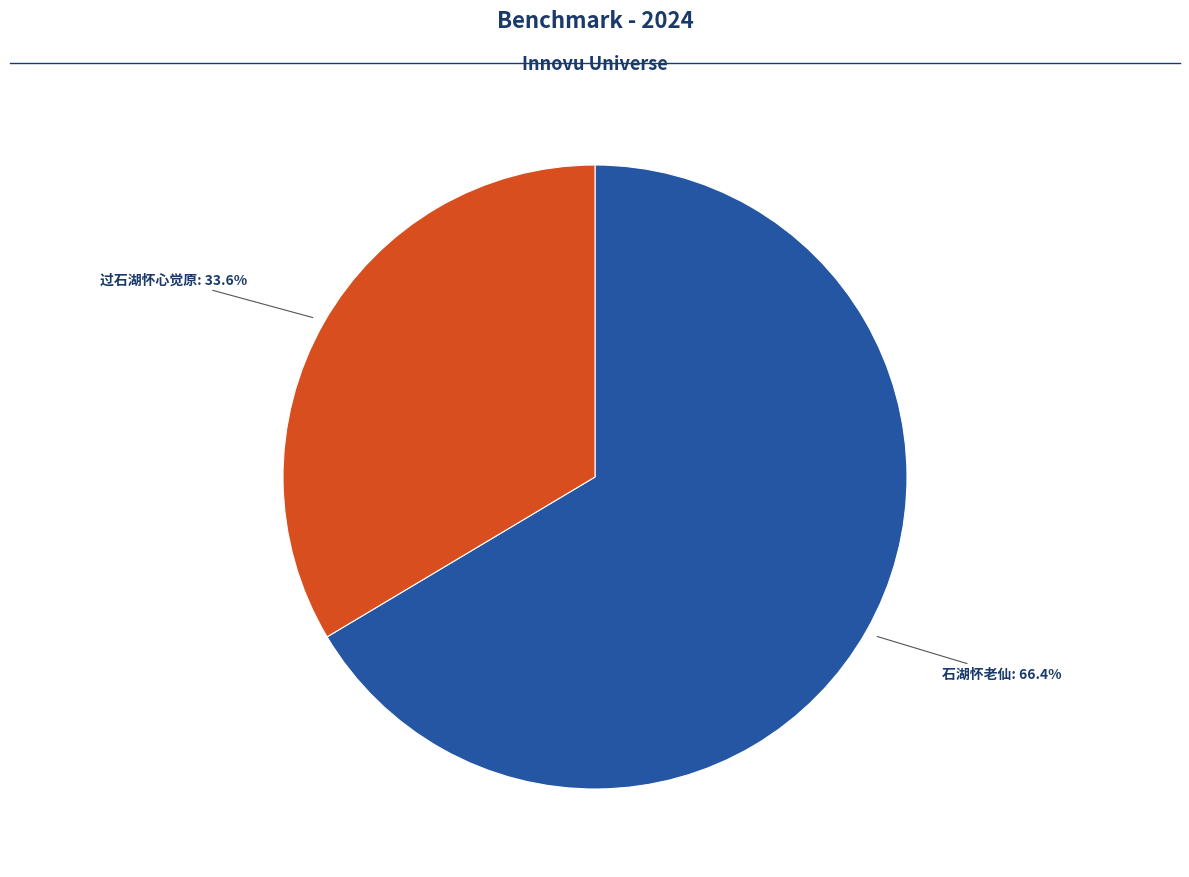

Count the number of slices in the pie.

2